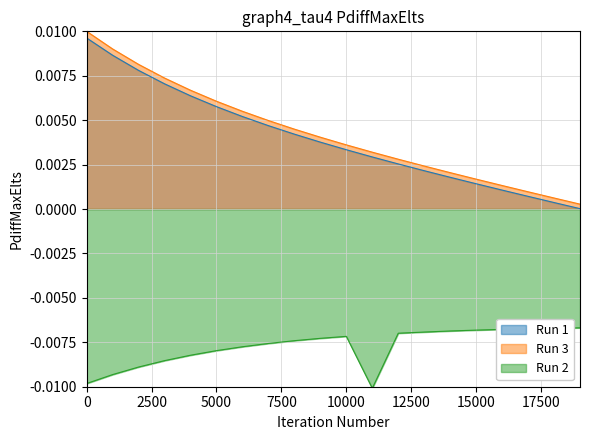

How many lines are shown in the chart?

3